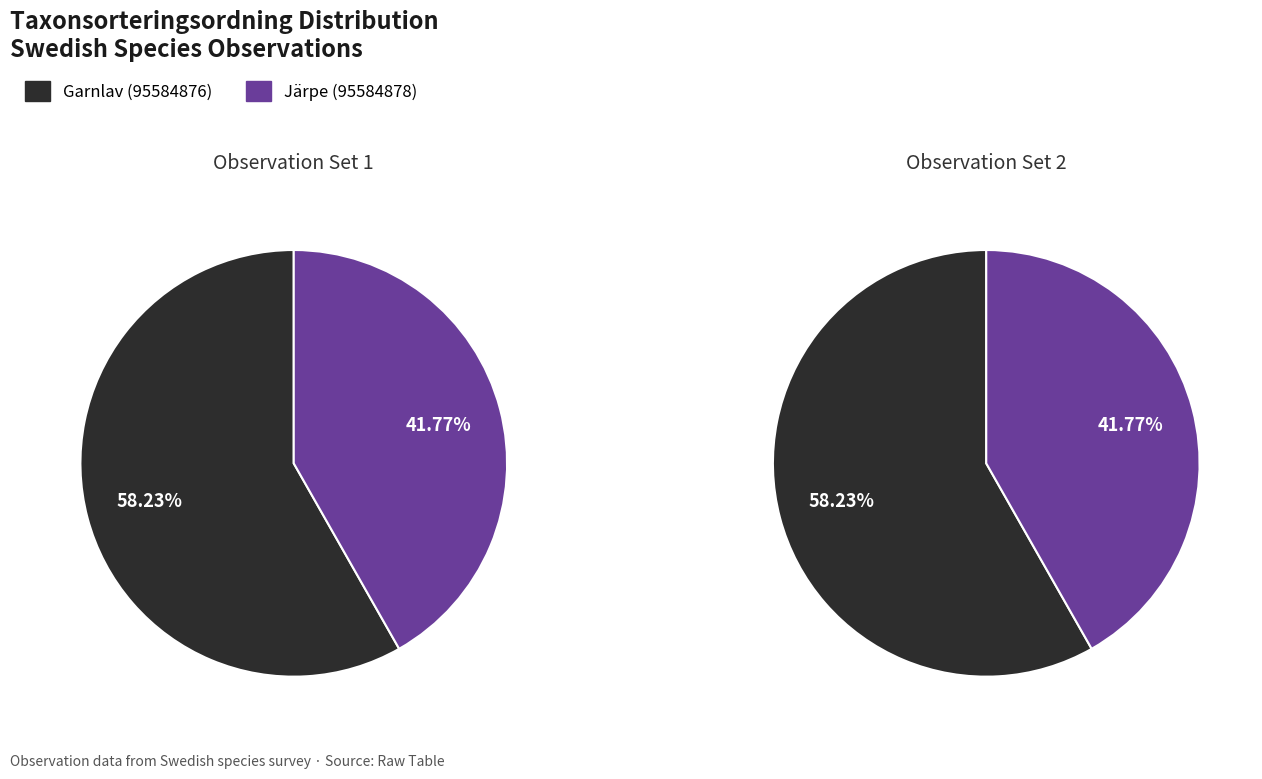

How many slices are in this pie chart?

2